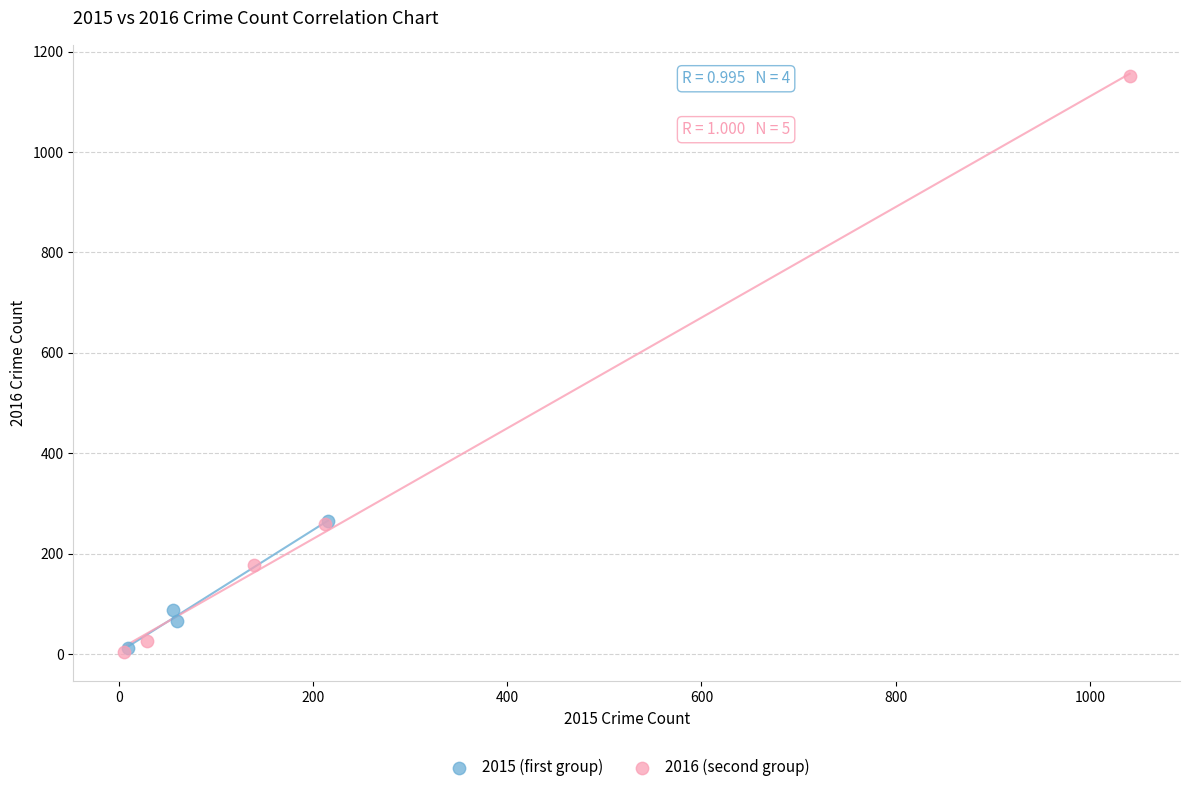

Which series has the widest spread of Y values?

2016 (second group)